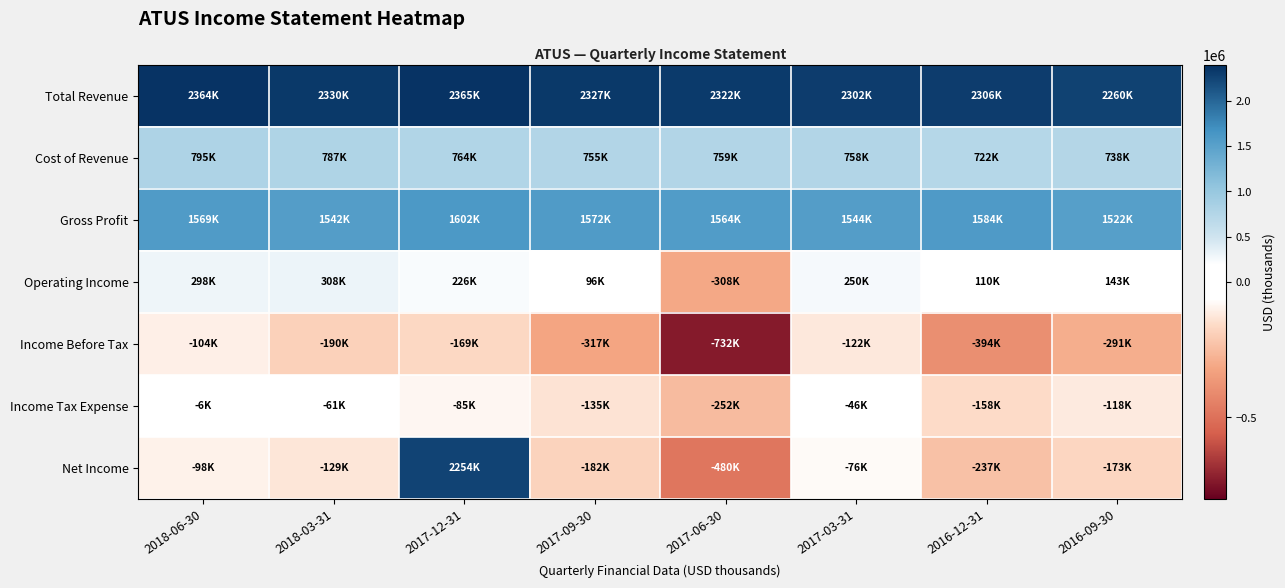

What is the total value across all series at 2018-06-30?

4819500